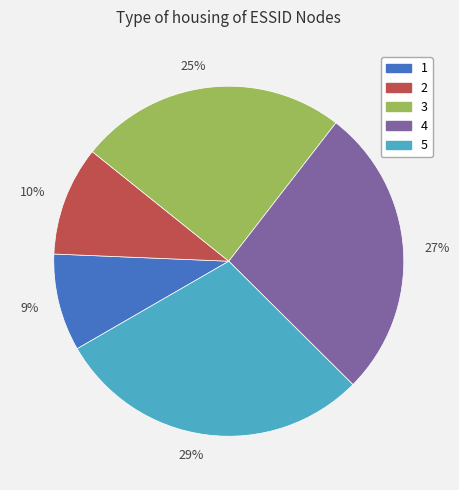

How many segments does this pie chart have?

5